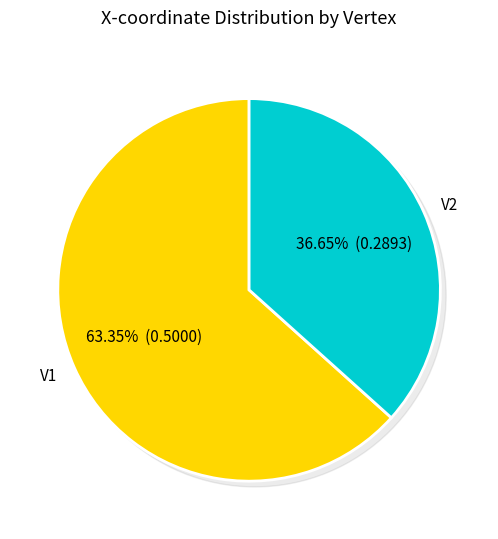

Is there a majority slice in this chart?

Yes